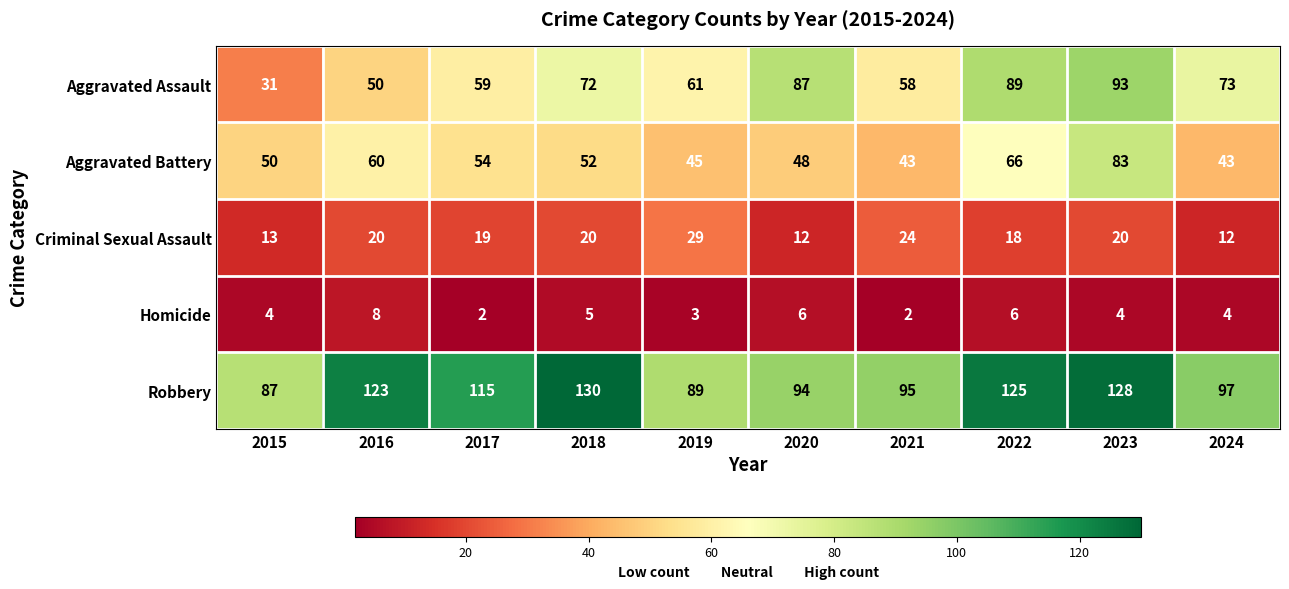

Which series has the largest range (max minus min)?

Aggravated Assault